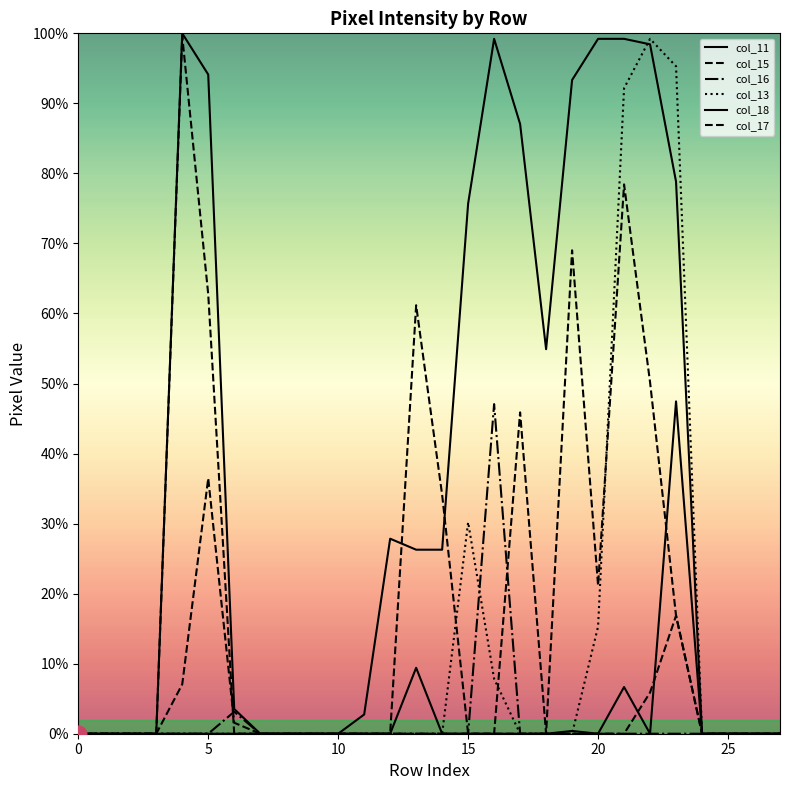

What is the label of the 26th point from the left?

25